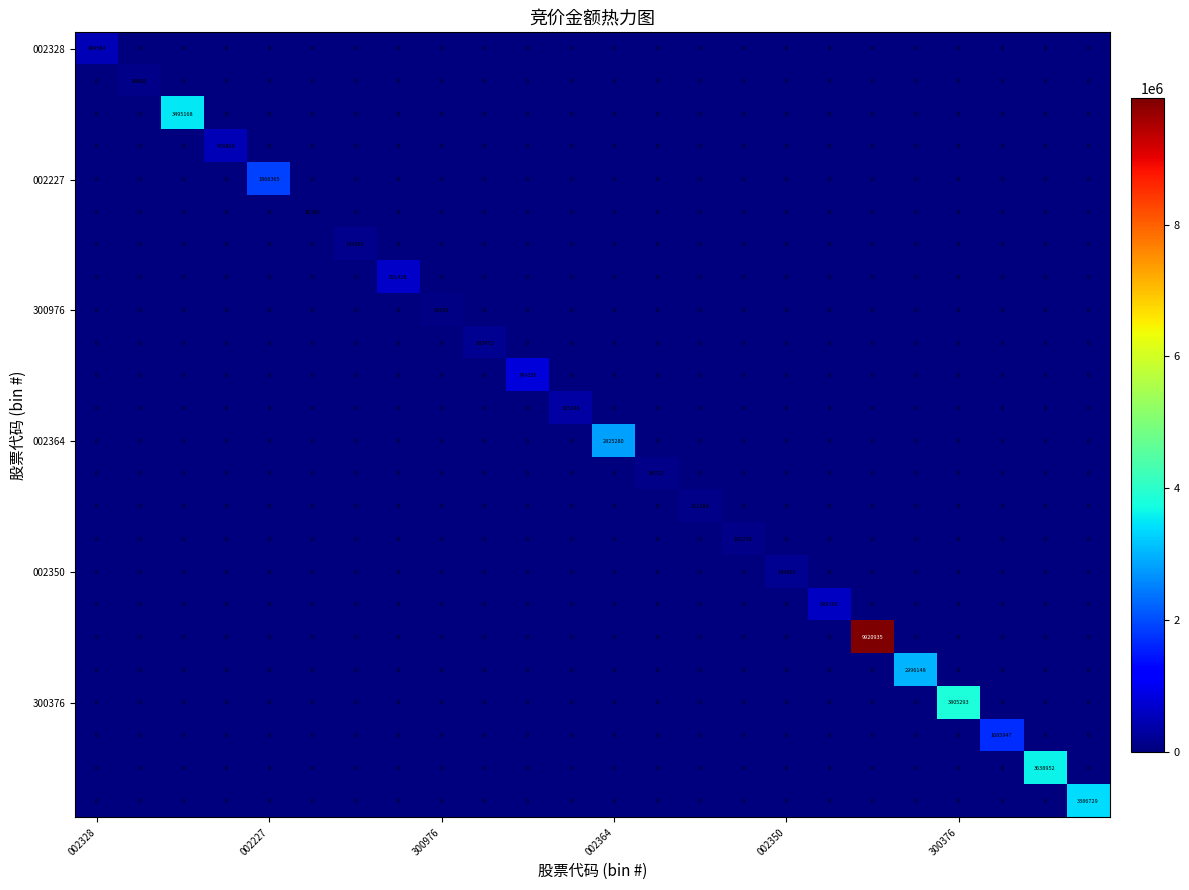

What is the maximum value shown in the chart?

9920935